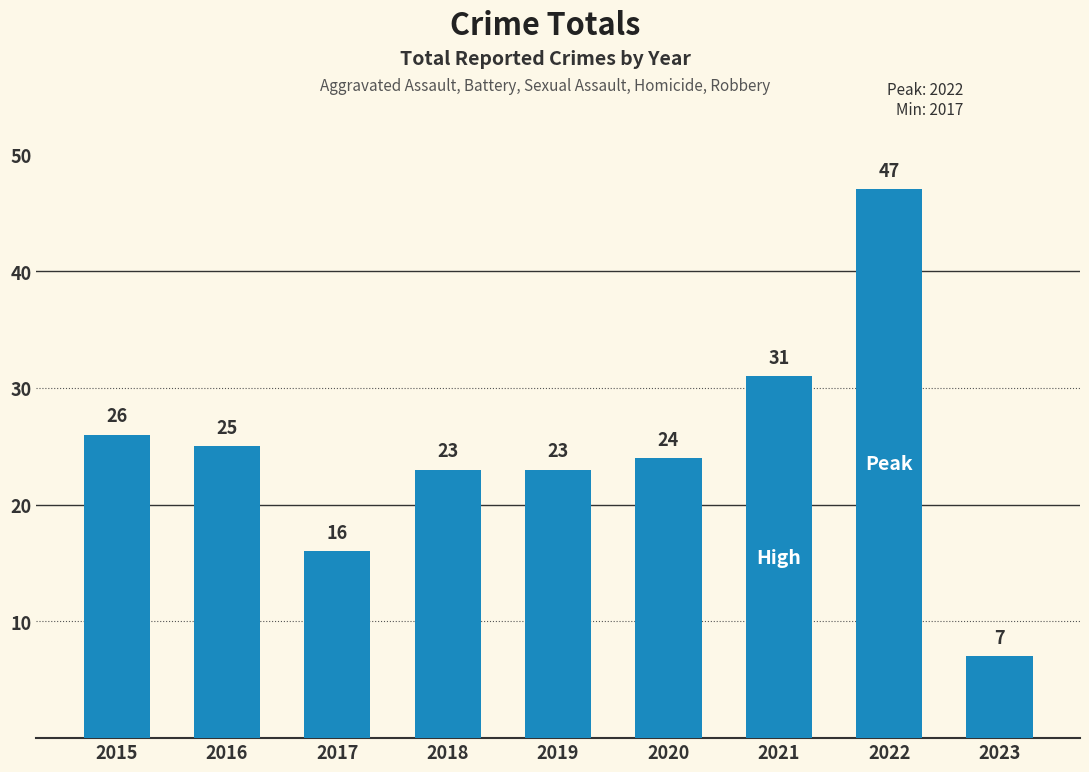

Does the chart contain any negative values?

No